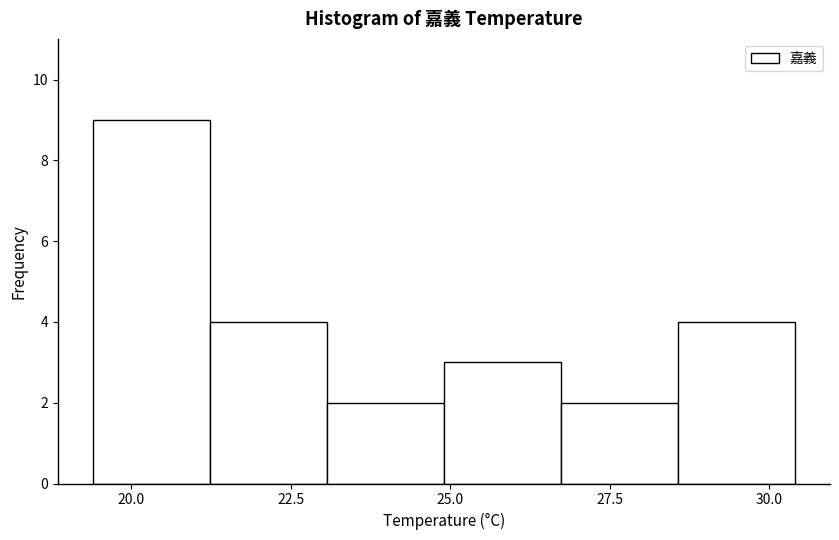

Read against the x-axis, roughly where is the centre of the tallest bar?

20.5